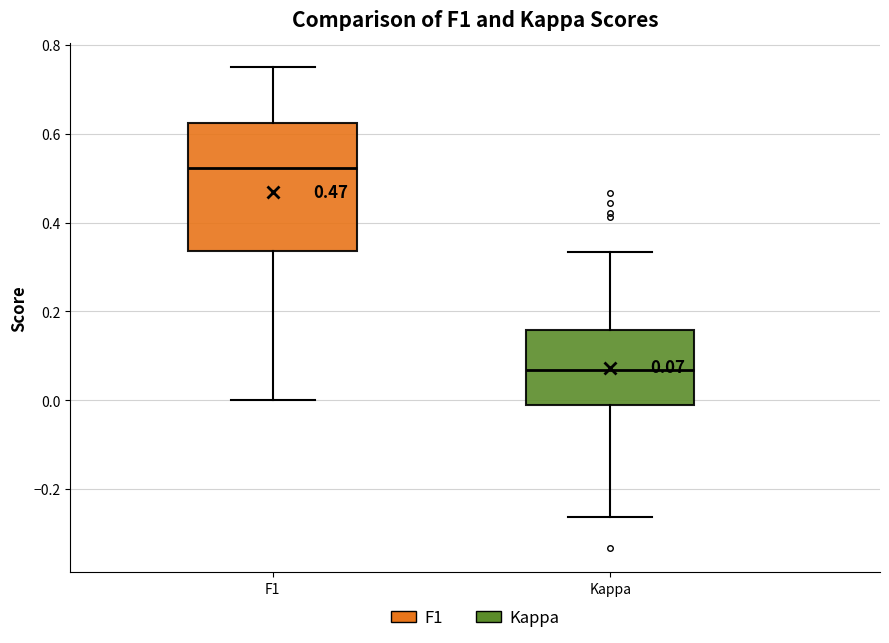

Which box is the tallest, from its lower edge to its upper edge?

F1